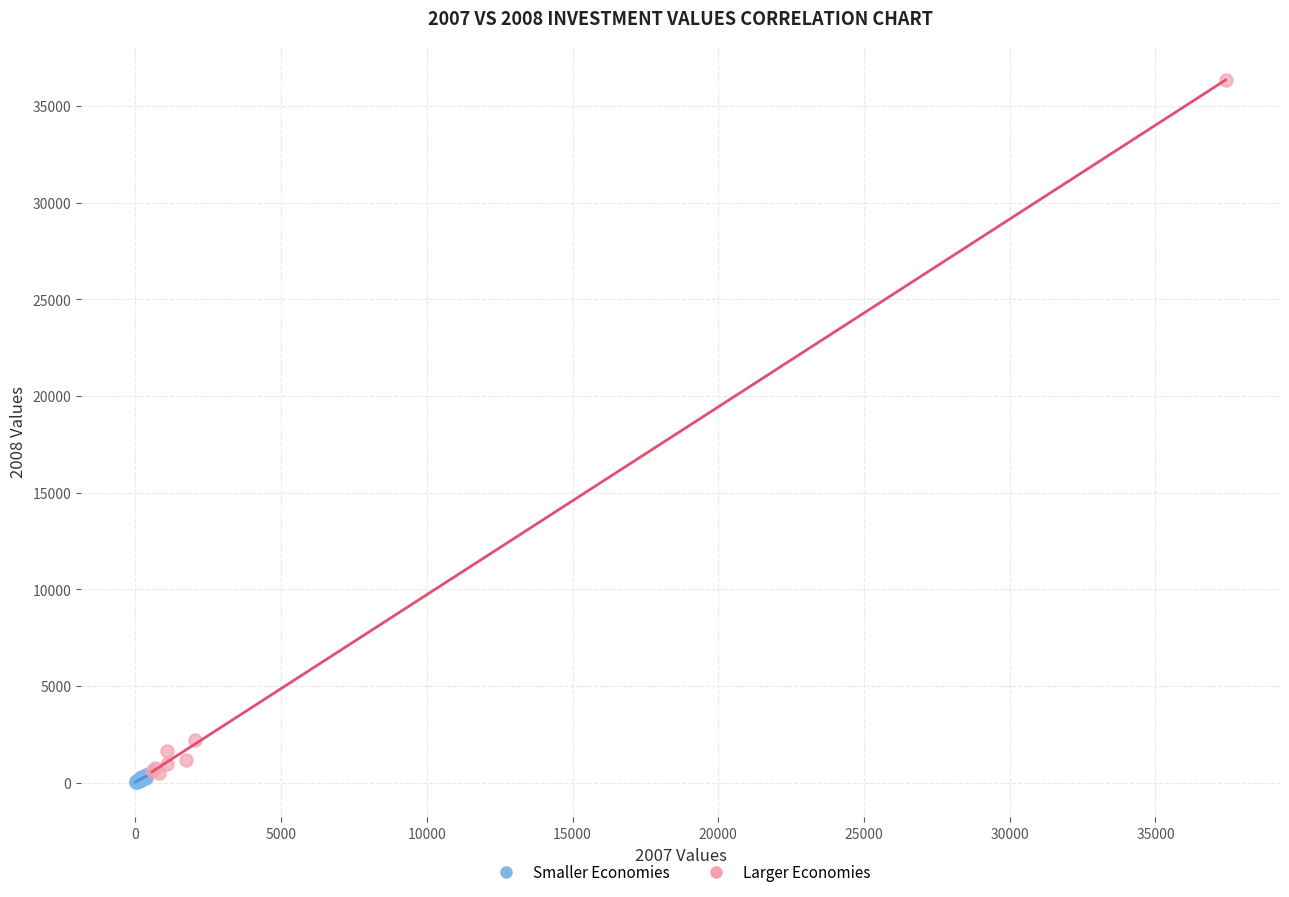

Which series reaches the maximum Y coordinate?

Larger Economies